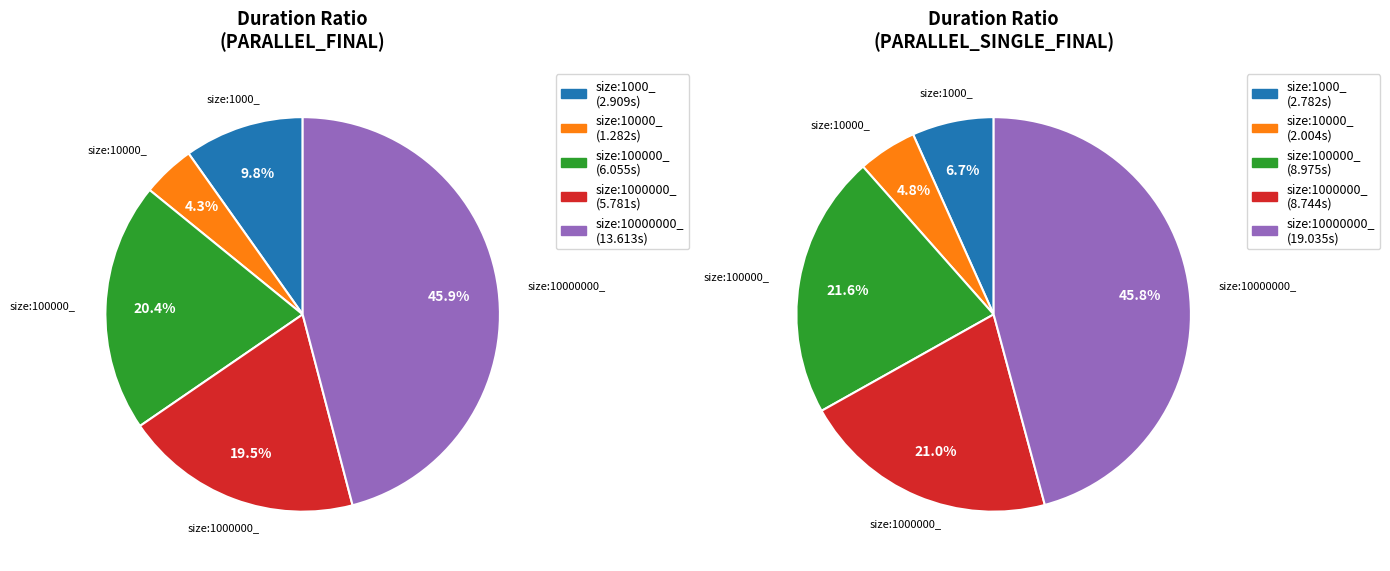

Does any single category account for the majority?

No